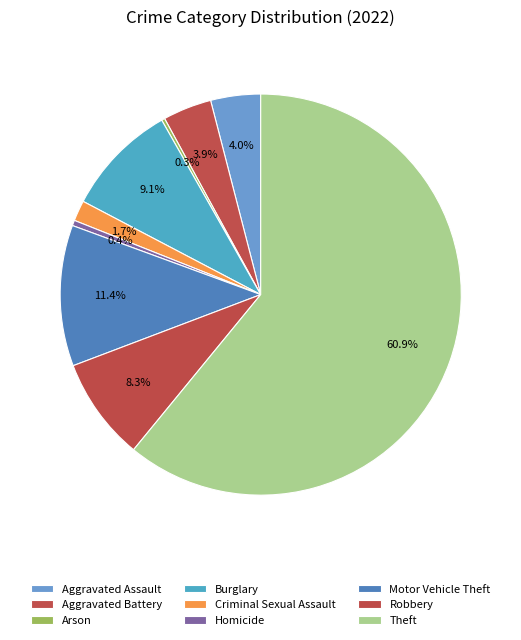

Is there a majority slice in this chart?

Yes